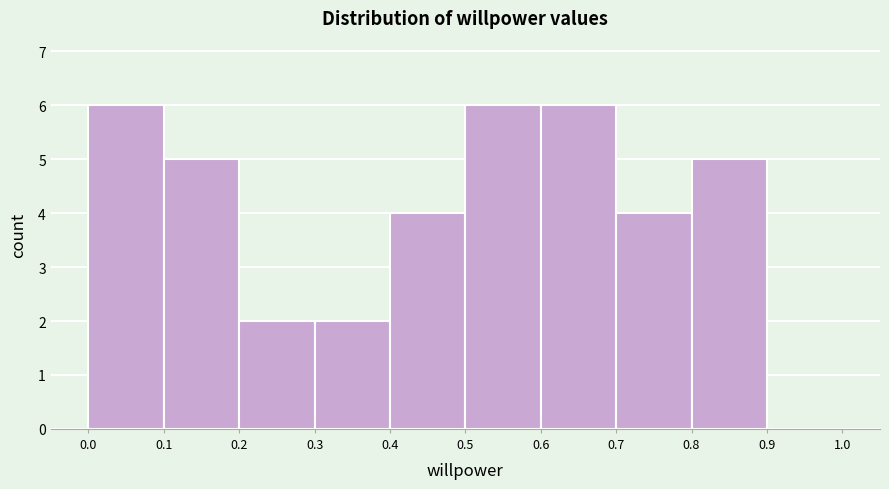

Reading left to right, list every bar in this chart as the range it spans on the x-axis followed by its height. The values are not printed on the chart, so give them approximately, as read against the axis.

0.0 to 0.1: 6
0.1 to 0.2: 5
0.2 to 0.3: 2
0.3 to 0.4: 2
0.4 to 0.5: 4
0.5 to 0.6: 6
0.6 to 0.7: 6
0.7 to 0.8: 4
0.8 to 0.9: 5
0.9 to 1.0: 0